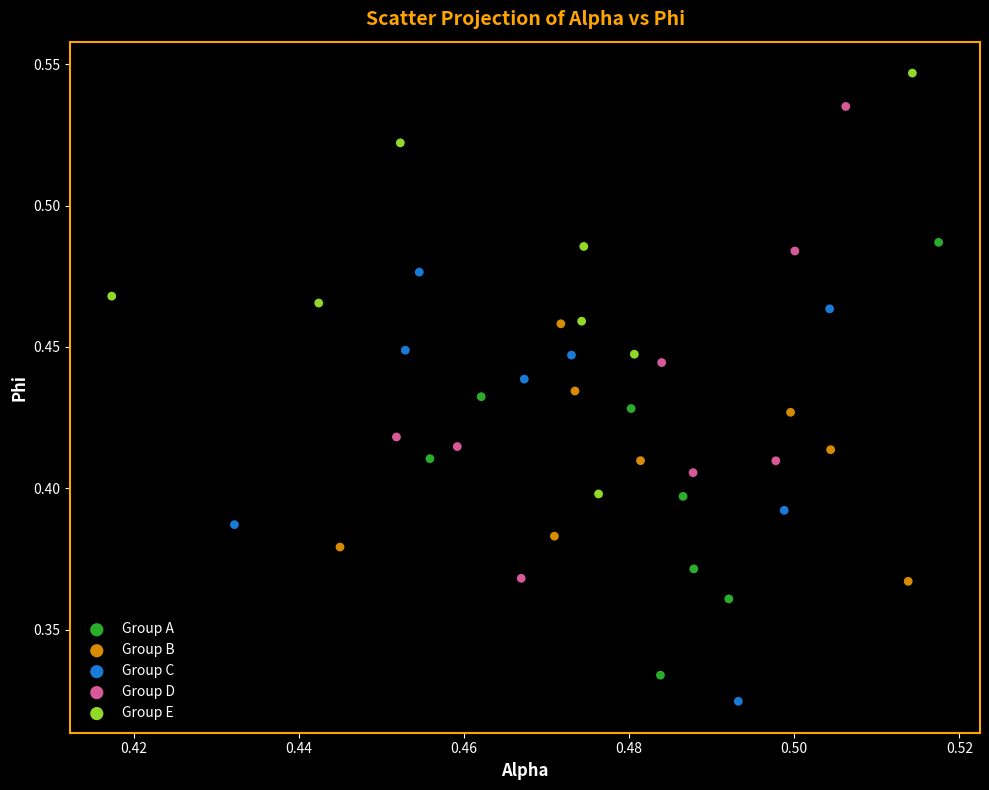

Which series contains the highest Y value?

Group E